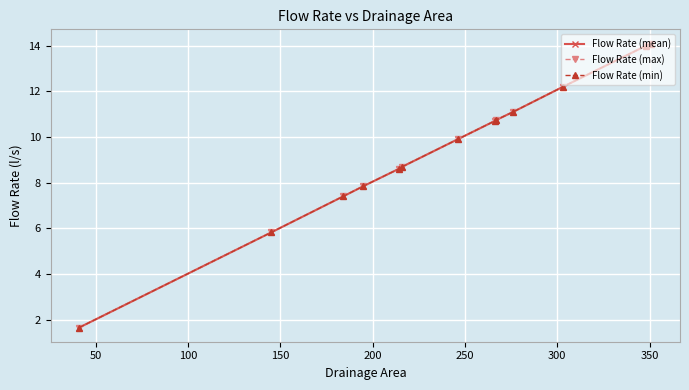

How many lines are shown in the chart?

3